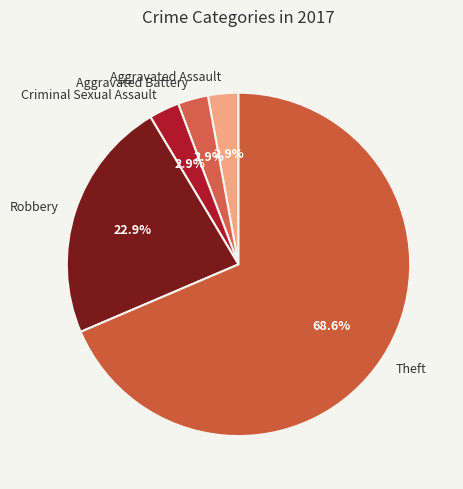

True or false: Aggravated Assault accounts for 3% of the total.

True